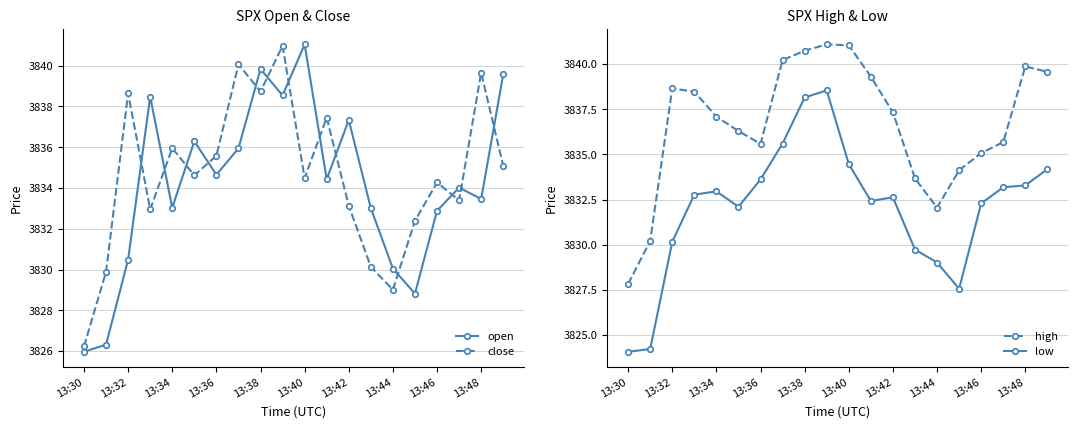

How many distinct data groups are displayed?

4